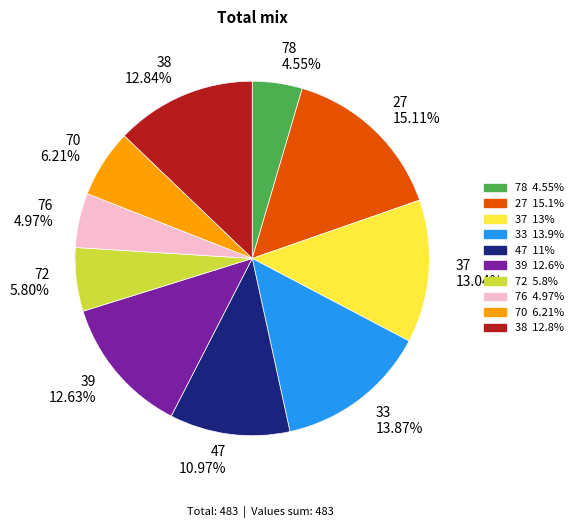

Approximately how many times larger is the value at 78 compared to 72?

0.8